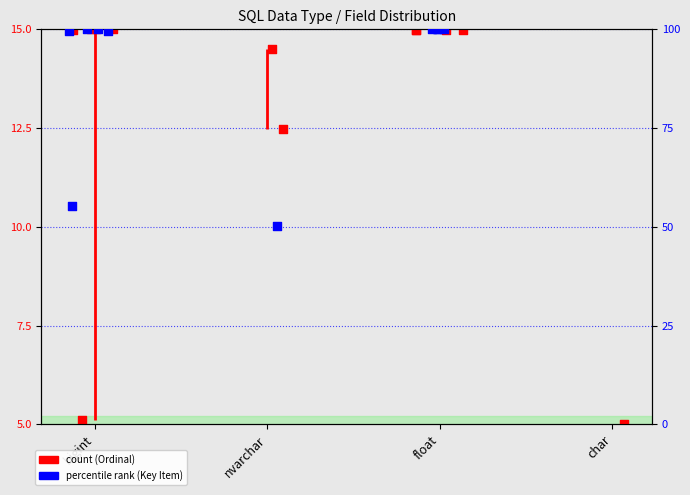

Which series reaches the minimum Y coordinate?

Ordinal